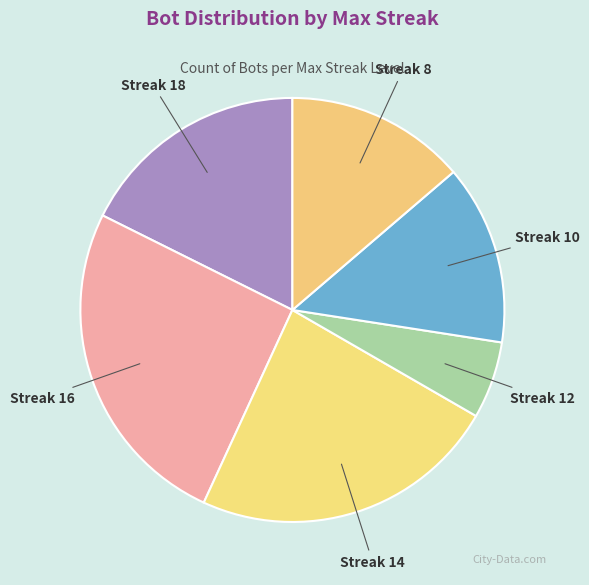

Is it true that Streak 14 is 34% of the pie?

False